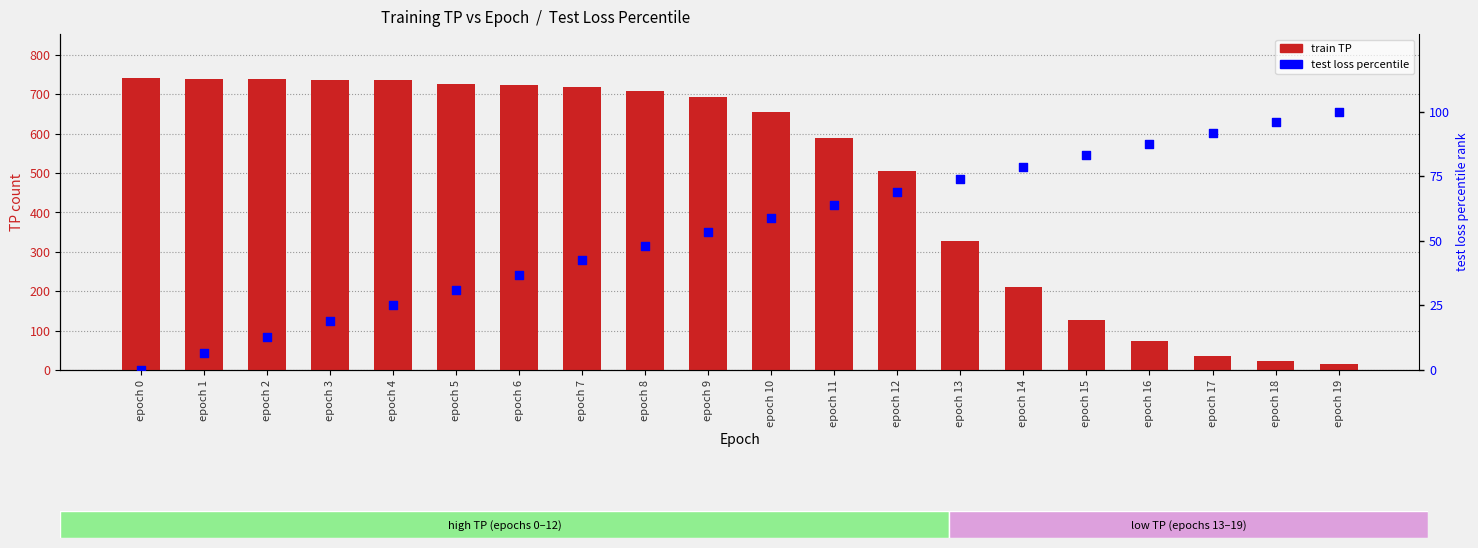

Is the value of test loss percentile at epoch 15 greater than the value of train TP at epoch 17?

Yes